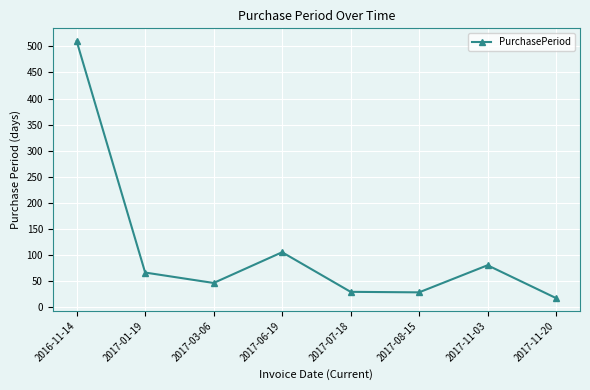

Which category has the lowest value across all series?

2017-11-20